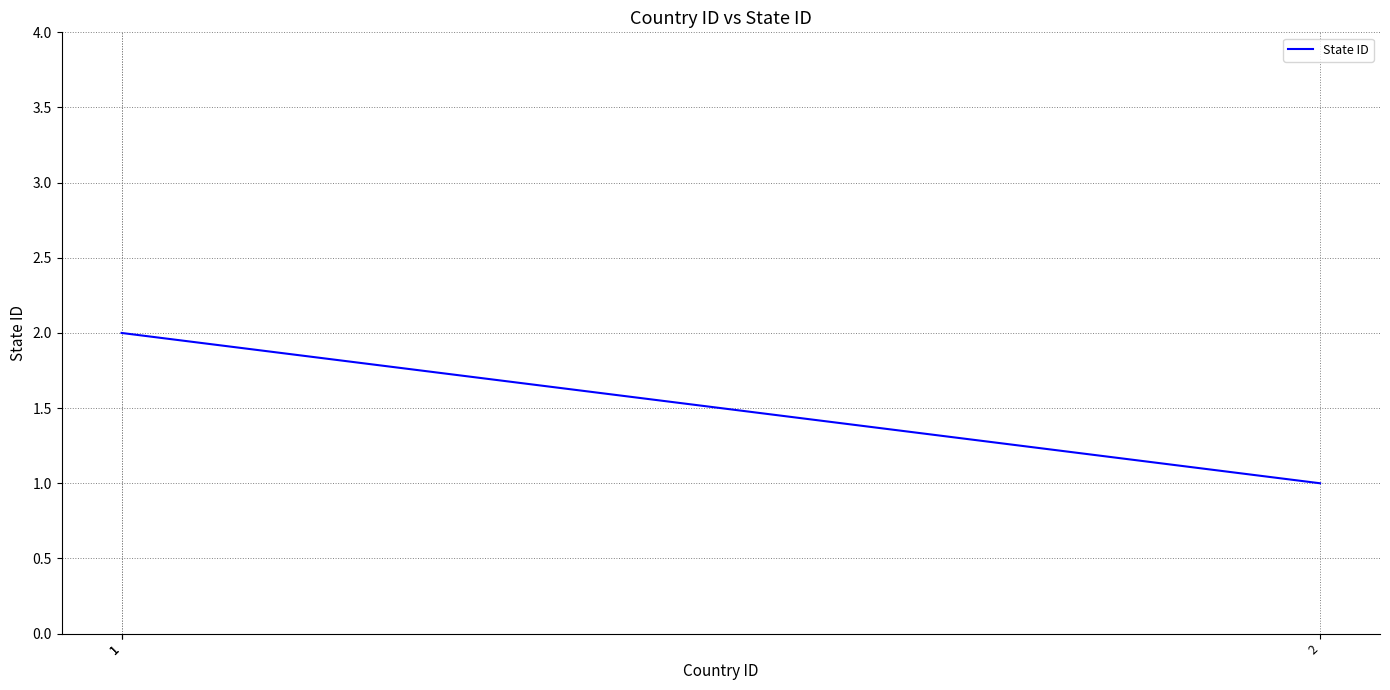

Does the chart have visible grid lines?

Yes